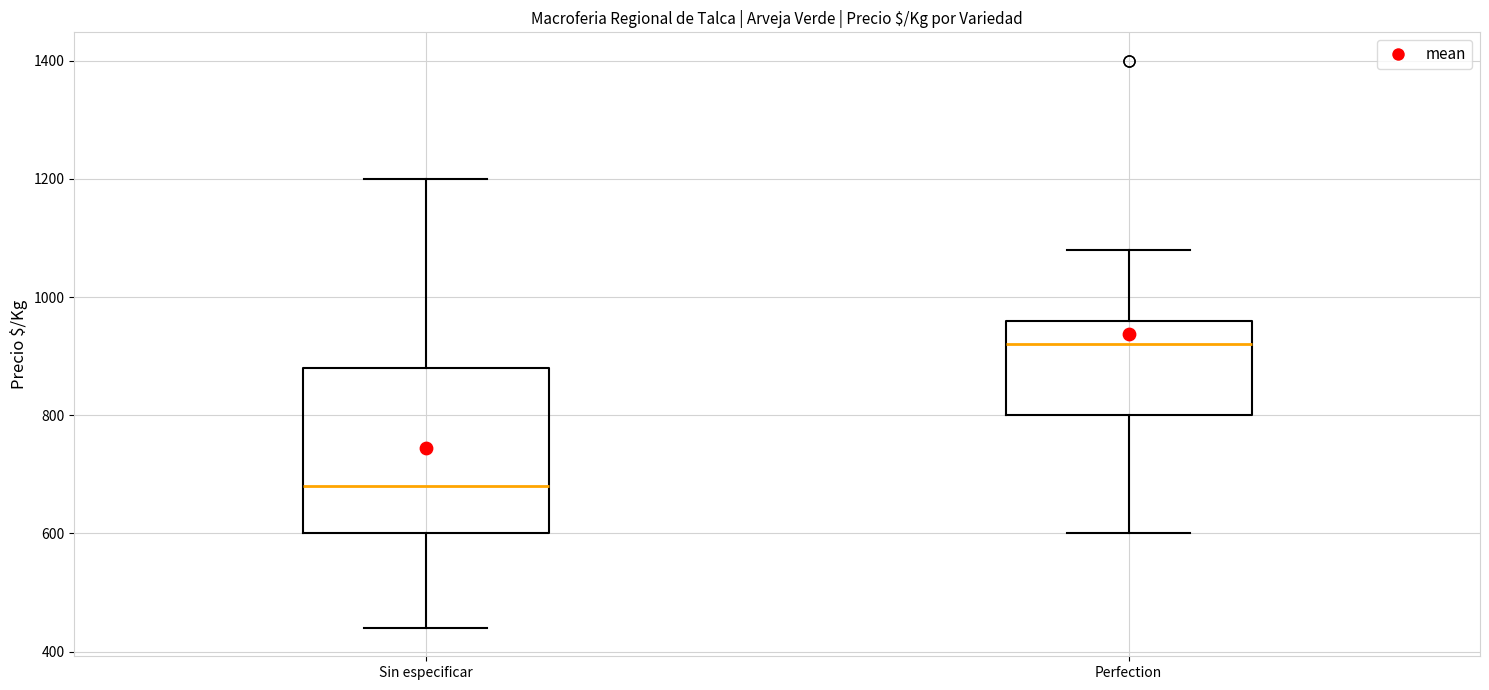

Which box's median line is the highest?

Perfection